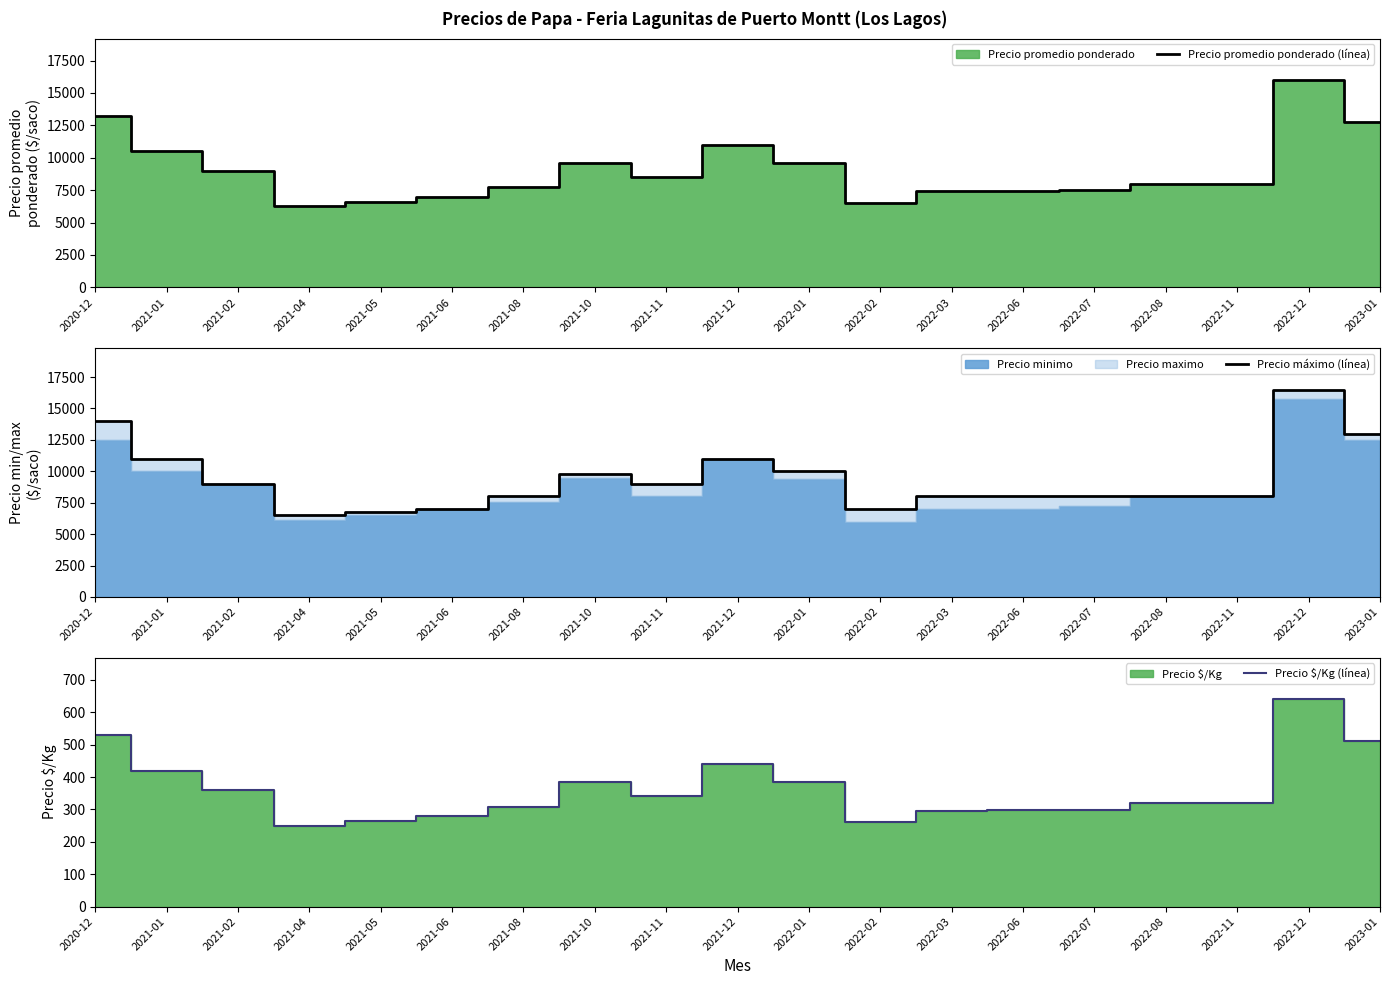

At which category does the chart reach its minimum across all series?

2021-04